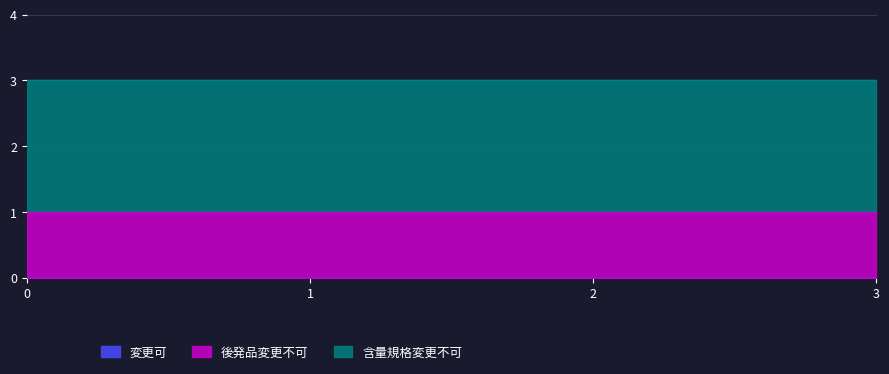

Does the chart display data point markers on the line(s)?

No